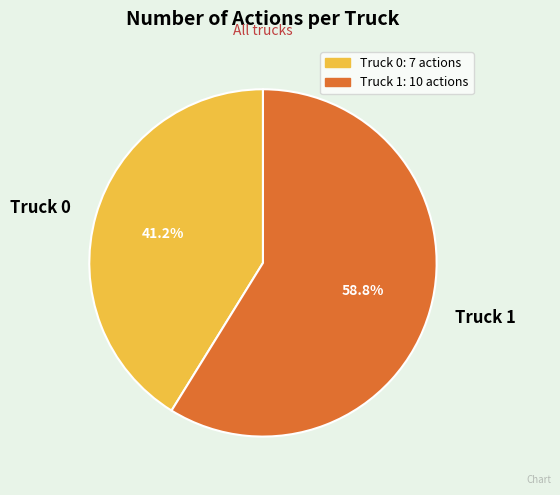

To the nearest percent, what is the combined percentage of Truck 1 and Truck 0?

100%